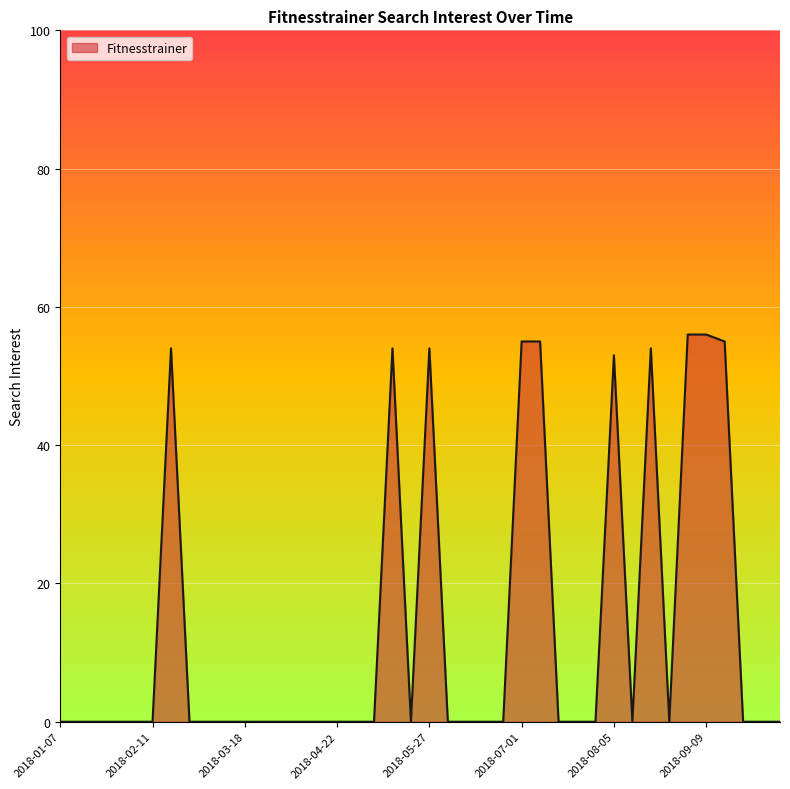

What is the difference between the maximum and minimum values?

56